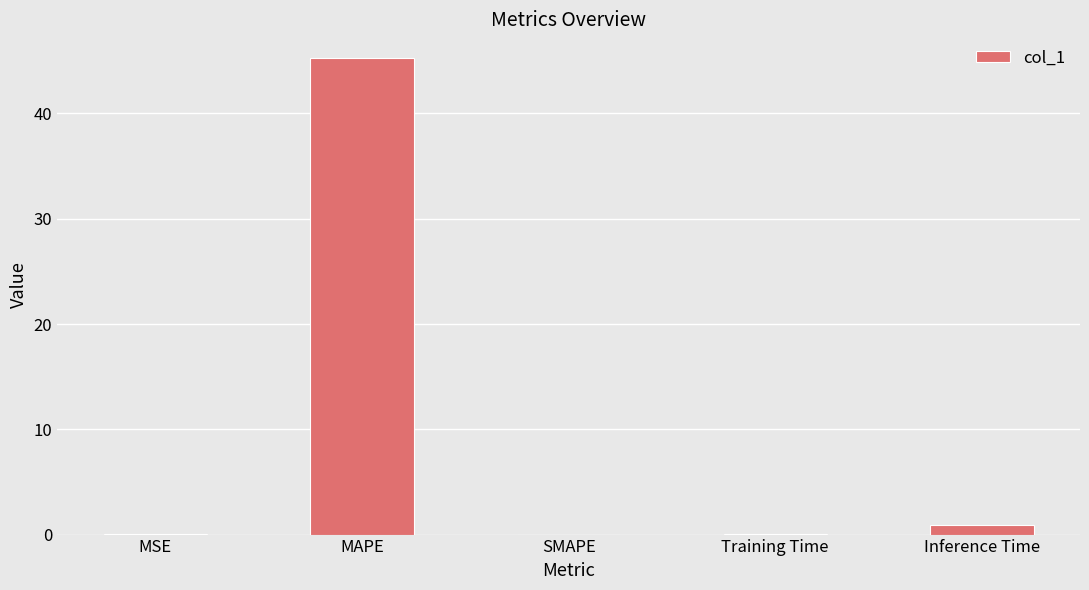

Where is the data nearest to the value 22?

Inference Time